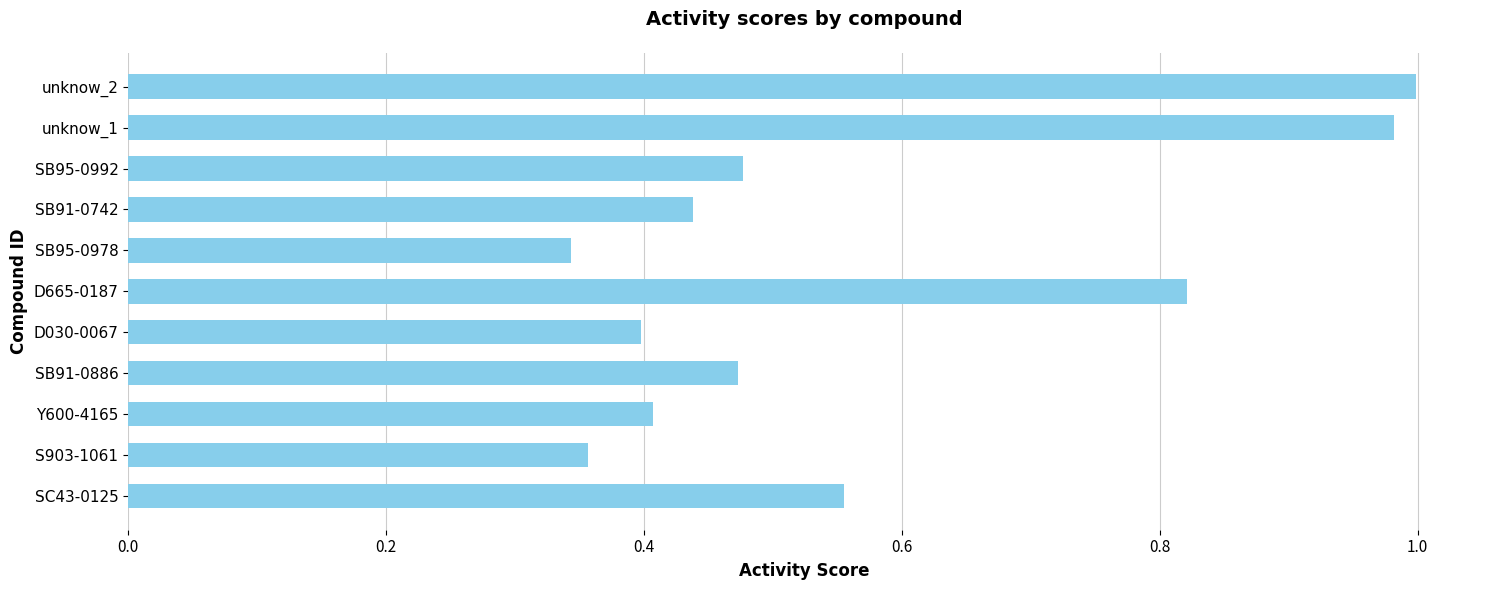

Between S903-1061 and SB91-0886, which is larger?

SB91-0886